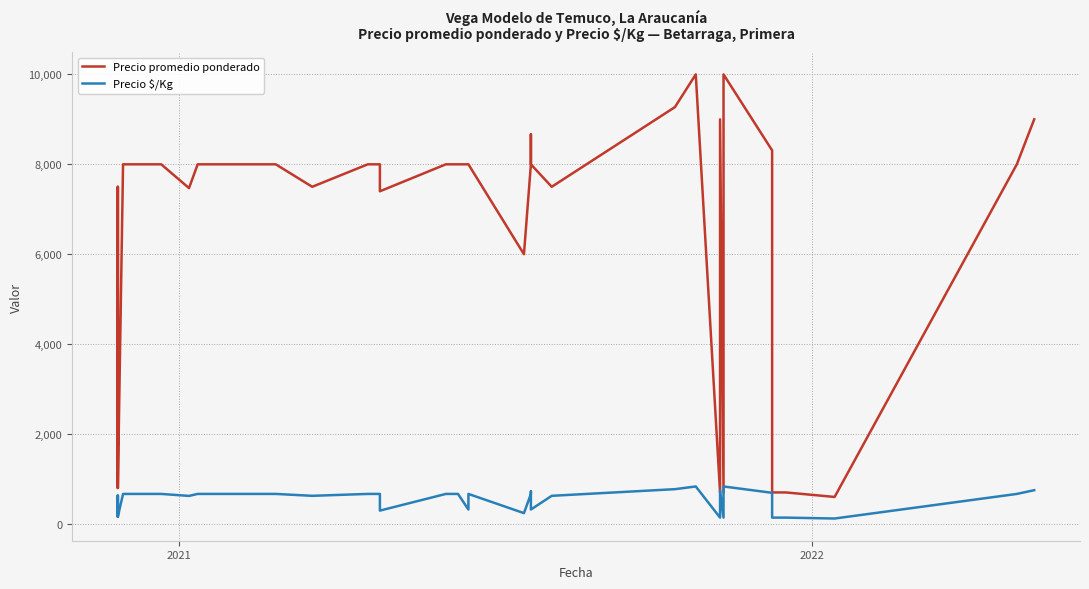

What is the minimum value shown in the chart?

120